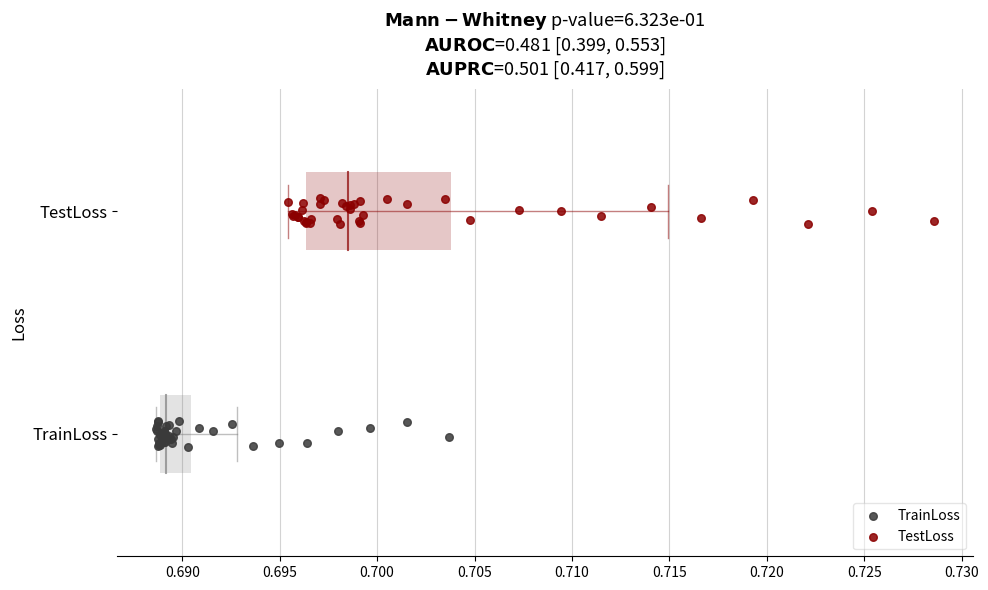

Which series contains the highest Y value?

TestLoss